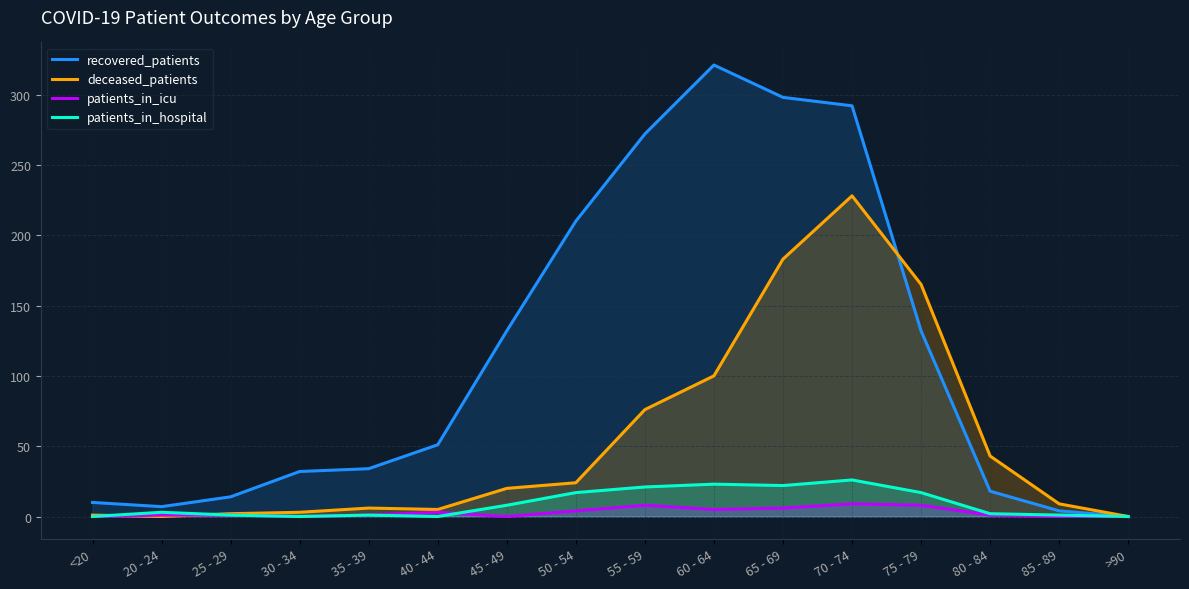

What position from the left is 60 - 64?

10